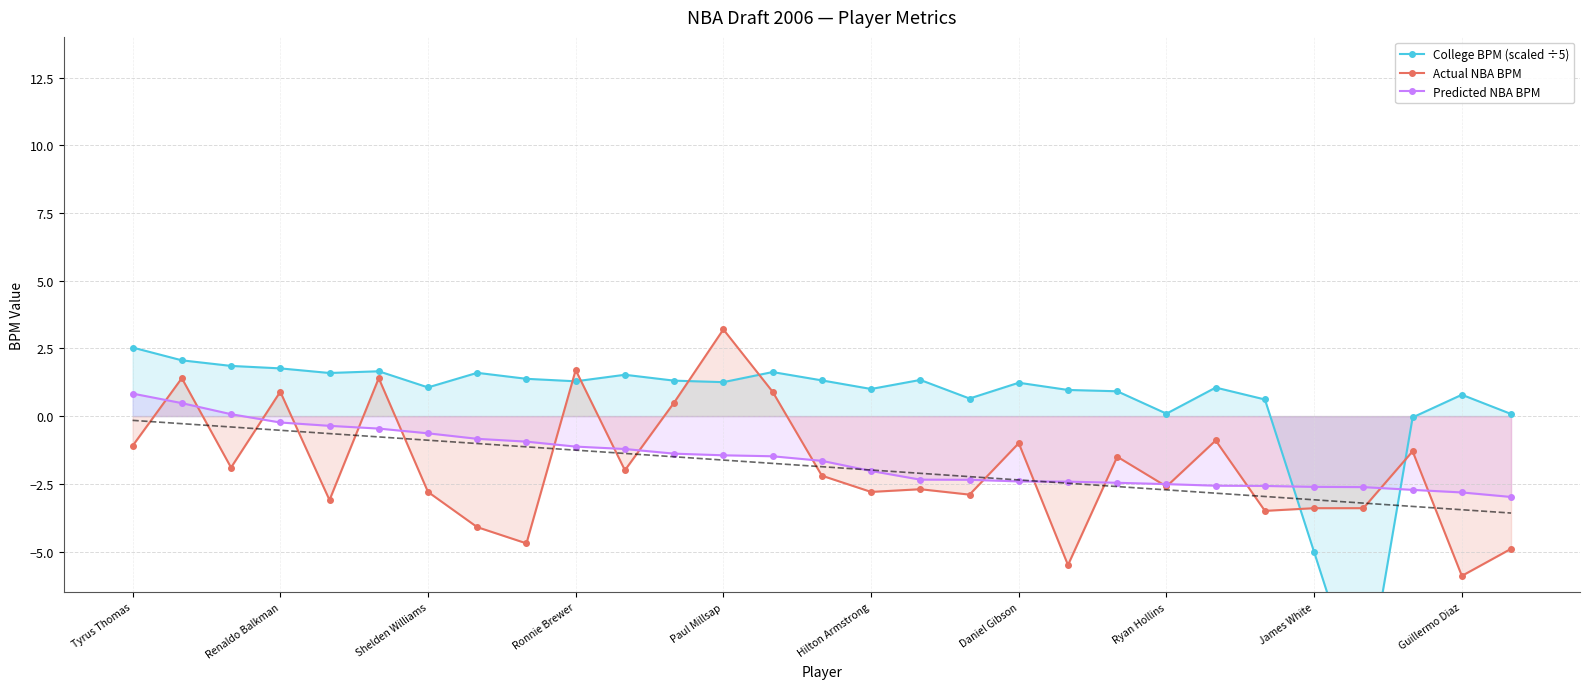

The value of Actual NBA BPM at Paul Millsap is 3.2. True or false?

True